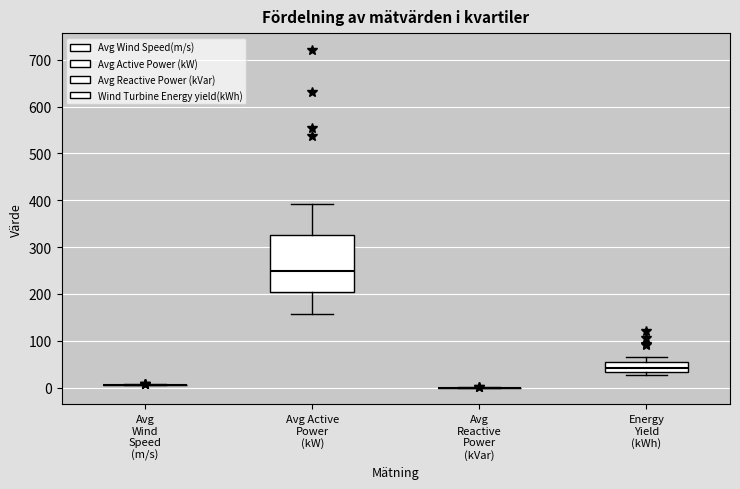

Reading left to right, read every box against the y-axis: the position of its median line, the range the box covers, and the ends of its whiskers. The values are not printed on the chart, so give them approximately, as read against the axis.

Avg Wind Speed (m/s): box collapsed to a line at 10, whiskers 10 to 10
Avg Active Power (kW): median 250, box 200 to 330, whiskers 160 to 390
Avg Reactive Power (kVar): box collapsed to a line at 0, whiskers 0 to 0
Energy Yield (kWh): median 40, box 30 to 50, whiskers 30 (just below the box's lower edge) to 70